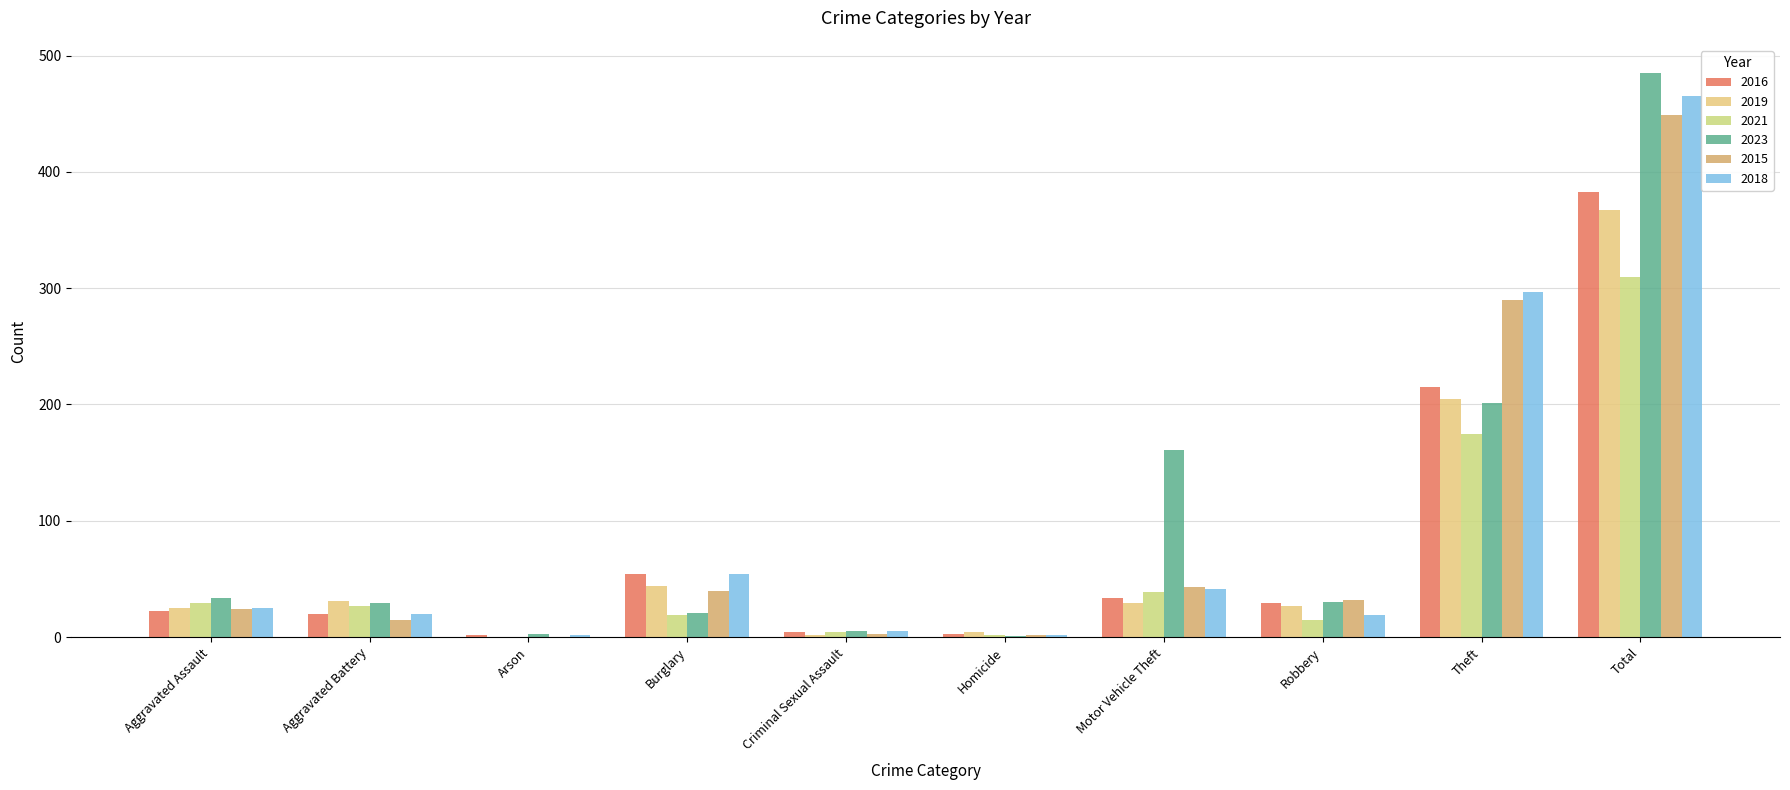

Between Criminal Sexual Assault and Motor Vehicle Theft, which series saw the biggest shift?

2023